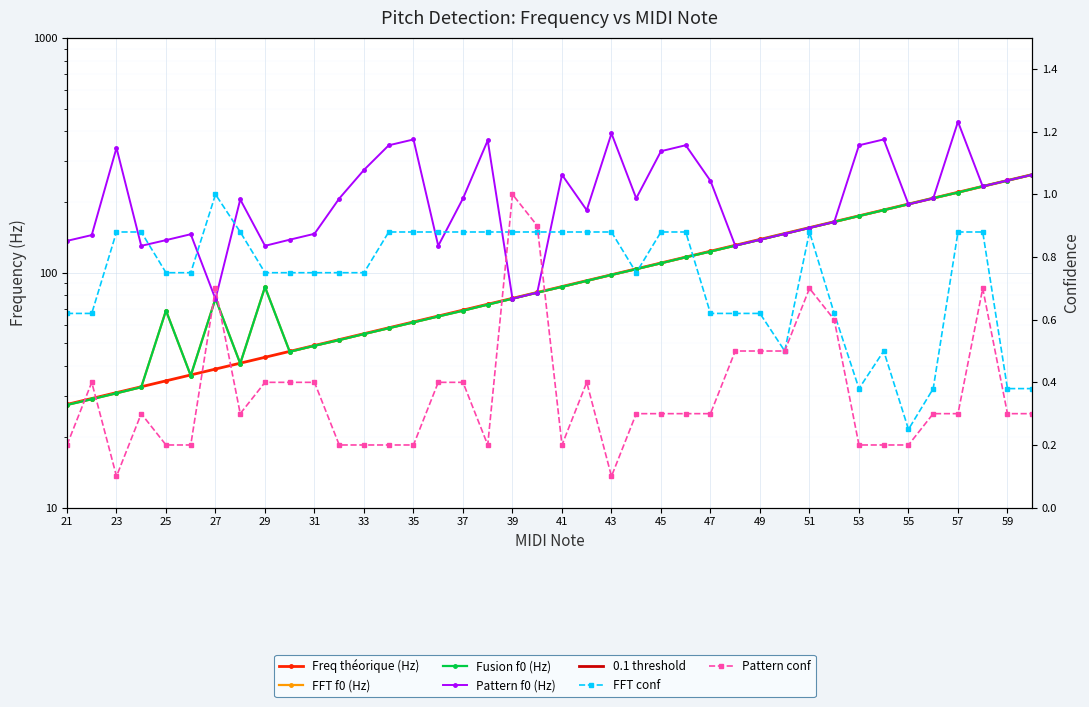

Rank the series by their maximum value, from lowest to highest.

FFT conf, Pattern conf, FFT f0 (Hz), Fusion f0 (Hz), Freq théorique (Hz), Pattern f0 (Hz)